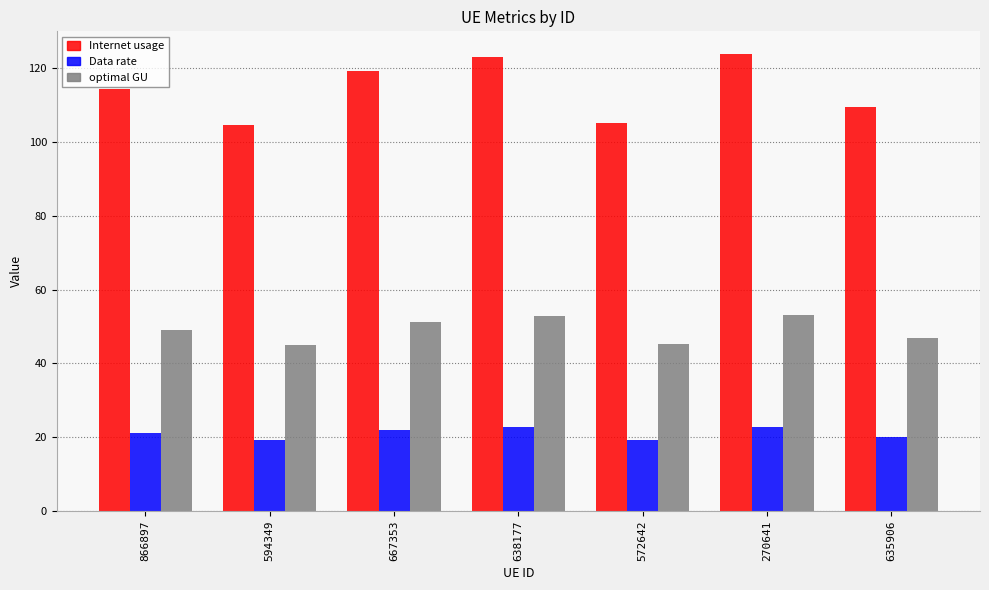

What is the sum of all Internet usage values?

799.0